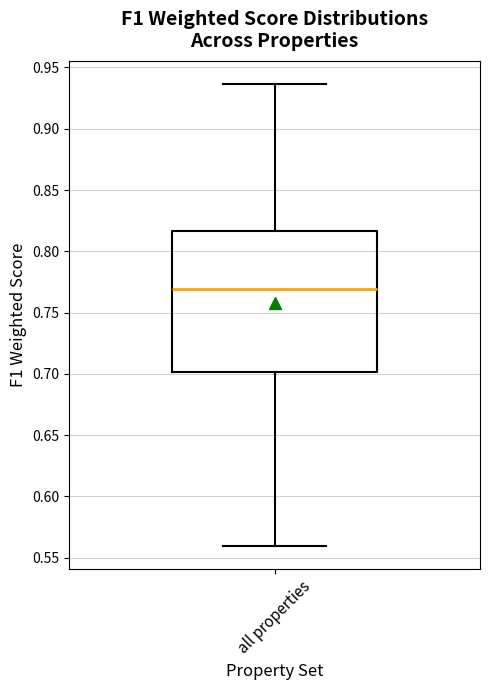

Read this box plot against the y-axis: the position of the median line, the range covered by the box, and the ends of both whiskers. The values are not printed on the chart, so give them approximately, as read against the axis.

median 0.770, box 0.700 to 0.815, whiskers 0.560 to 0.935